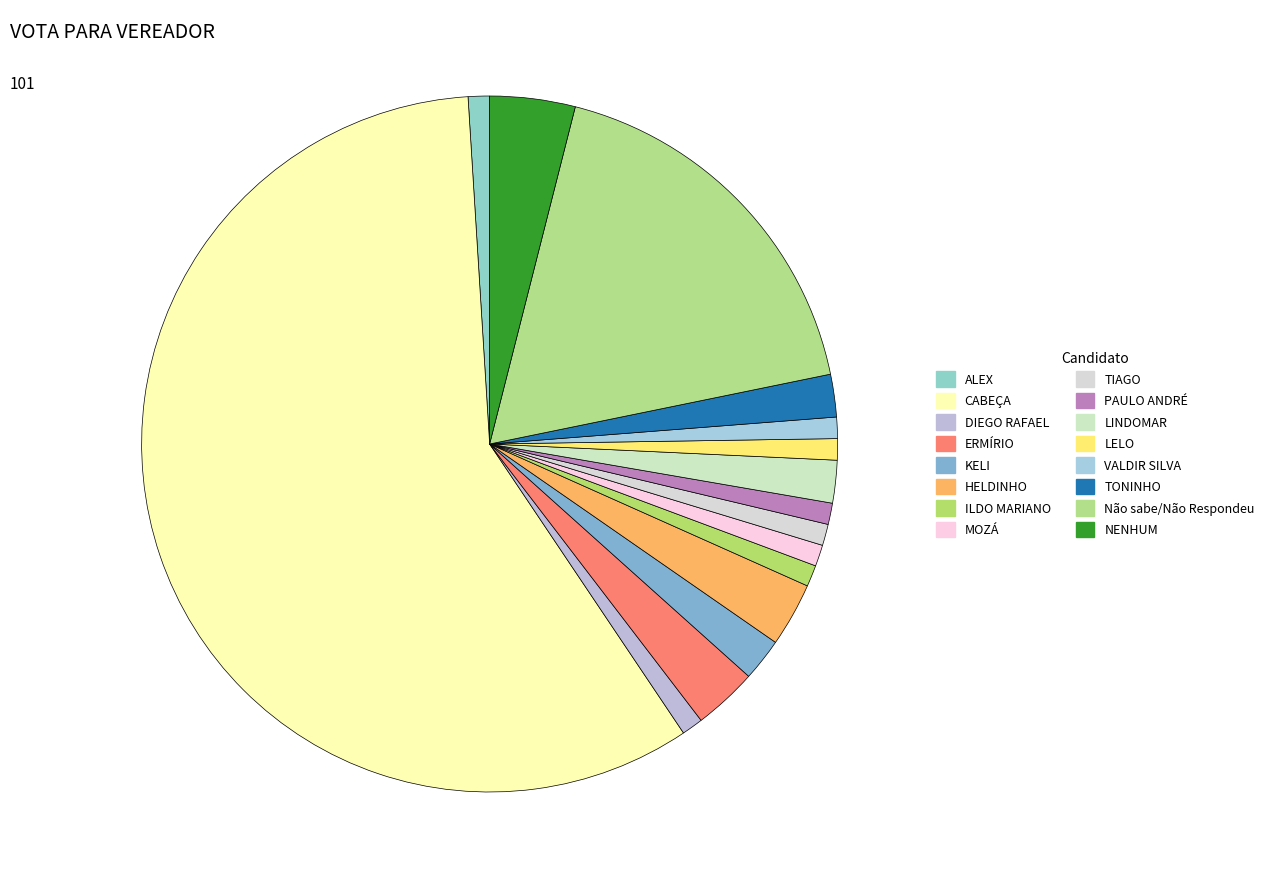

How many segments does this pie chart have?

16